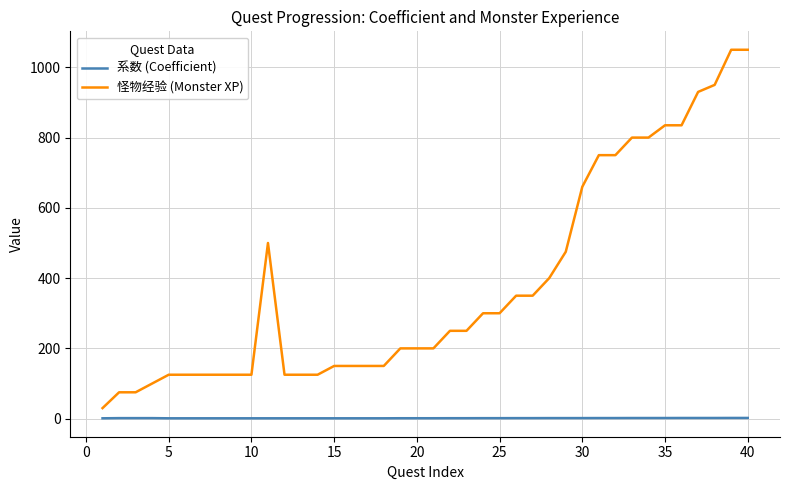

Rank the series by their average value, from highest to lowest.

怪物经验 (Monster XP), 系数 (Coefficient)